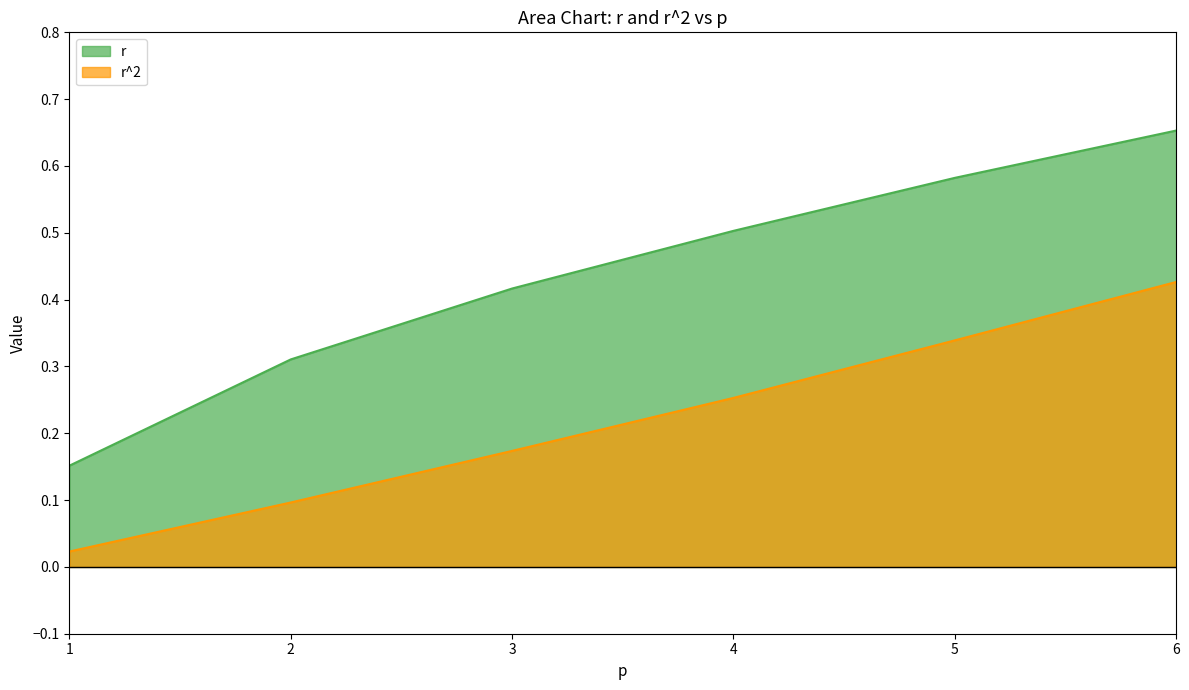

True or false: r has more than 2 interior local peaks.

False